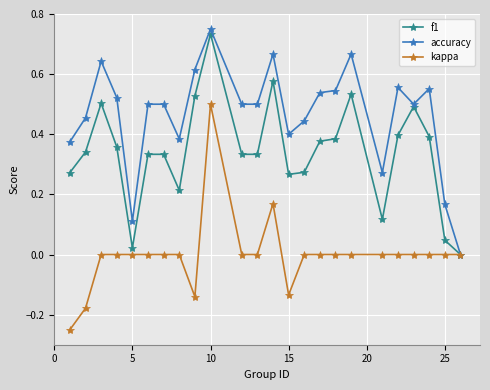

Which series has the largest total across all categories?

accuracy